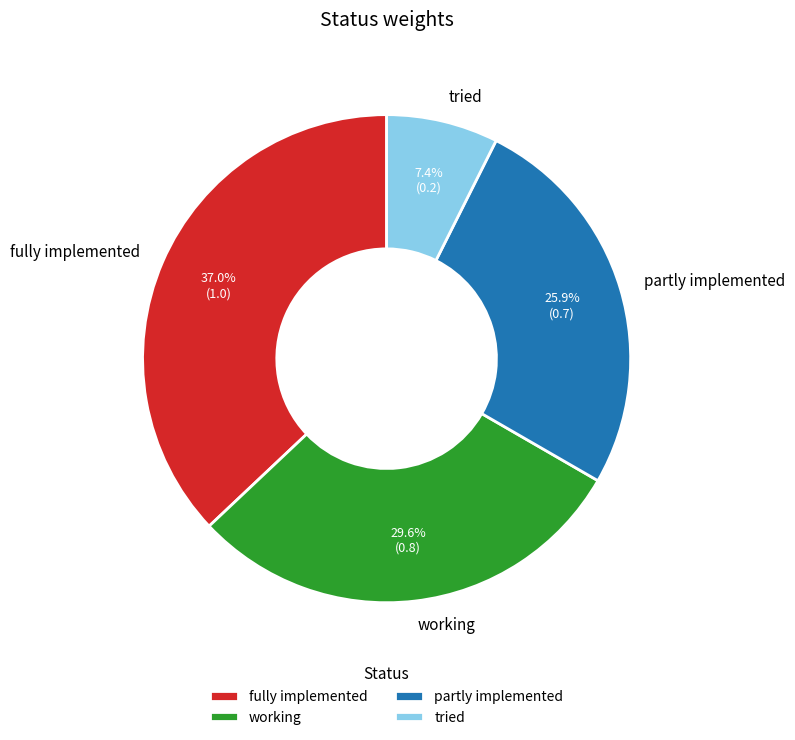

Count the number of slices in the pie.

4